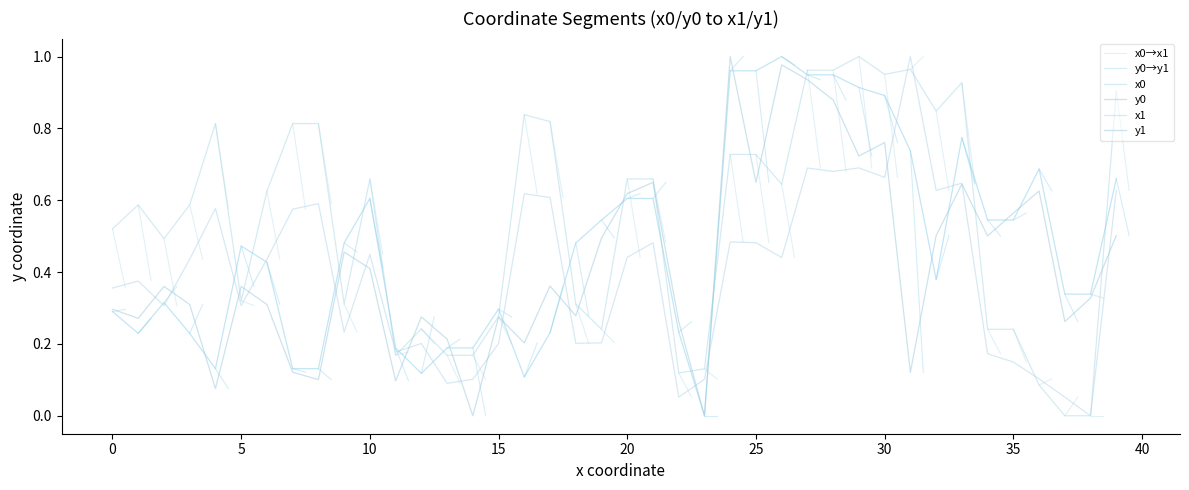

Reading right to left, what are all the values shown in this chart?

x0: 0.9	0.0	0.0	0.1	0.2	0.2	0.9	0.8	1.0	1.0	1.0	1.0	1.0	0.6	0.7	0.7	0.1	0.1	0.7	0.7	0.2	0.3	0.8	0.8	0.3	0.2	0.2	0.2	0.2	0.7	0.3	0.8	0.8	0.6	0.3	0.8	0.6	0.5	0.6	0.5
y0: 0.7	0.3	0.3	0.7	0.5	0.5	0.8	0.4	0.7	0.9	0.9	0.9	0.9	1.0	1.0	1.0	0.0	0.2	0.6	0.6	0.5	0.5	0.2	0.1	0.3	0.2	0.2	0.1	0.2	0.6	0.5	0.1	0.1	0.4	0.5	0.1	0.2	0.3	0.2	0.3
x1: 0.6	0.0	0.1	0.1	0.1	0.2	0.6	0.6	1.0	0.7	0.7	0.7	0.7	0.4	0.5	0.5	0.1	0.1	0.5	0.4	0.2	0.2	0.6	0.6	0.2	0.1	0.1	0.2	0.2	0.4	0.2	0.6	0.6	0.4	0.3	0.6	0.4	0.3	0.4	0.4
y1: 0.5	0.3	0.3	0.6	0.6	0.5	0.6	0.5	0.1	0.8	0.7	0.9	0.9	1.0	0.6	1.0	0.0	0.3	0.6	0.6	0.5	0.3	0.4	0.2	0.3	0.0	0.2	0.3	0.1	0.4	0.5	0.1	0.1	0.3	0.4	0.1	0.3	0.4	0.3	0.3